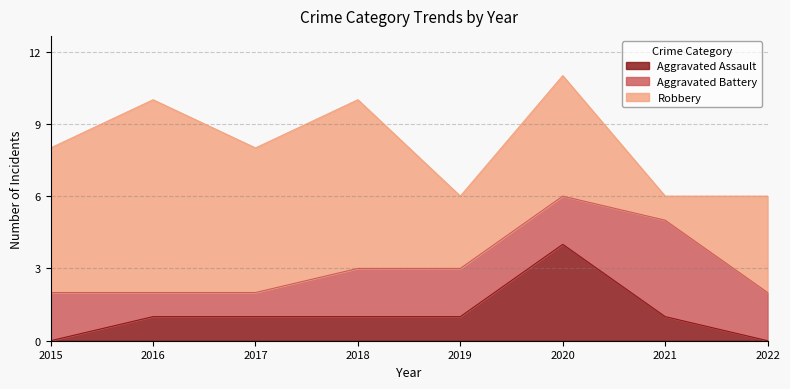

At how many categories does at least one series exceed 5?

4